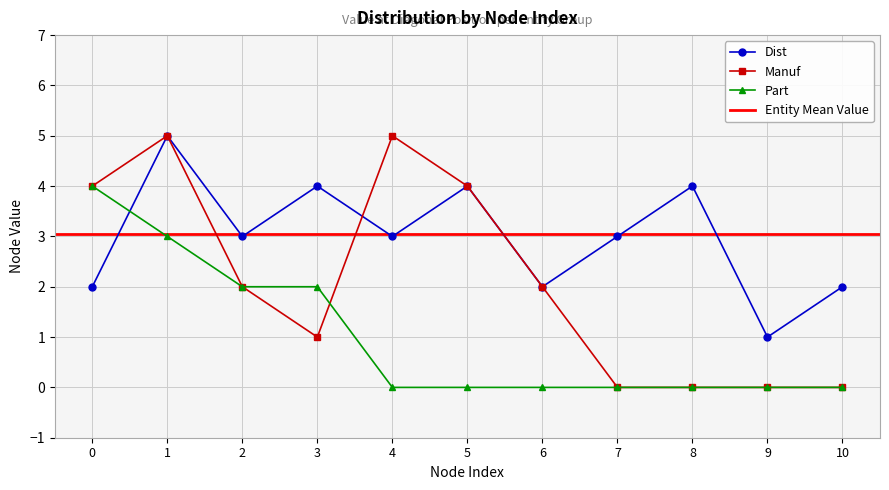

Reading left to right, transcribe all the data shown in this chart.

Dist: 0=2	1=5	2=3	3=4	4=3	5=4	6=2	7=3	8=4	9=1	10=2
Manuf: 0=4	1=5	2=2	3=1	4=5	5=4	6=2	7=0	8=0	9=0	10=0
Part: 0=4	1=3	2=2	3=2	4=0	5=0	6=0	7=0	8=0	9=0	10=0